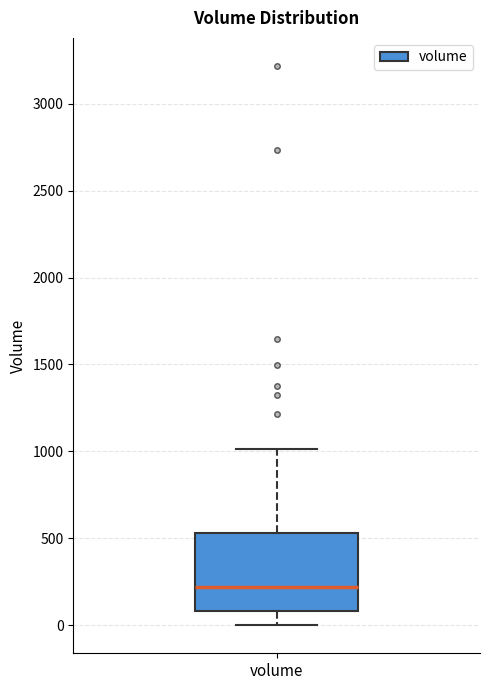

Read this box plot against the y-axis: the position of the median line, the range covered by the box, and the ends of both whiskers. The values are not printed on the chart, so give them approximately, as read against the axis.

median 200, box 100 to 550, whiskers 0 to 1000